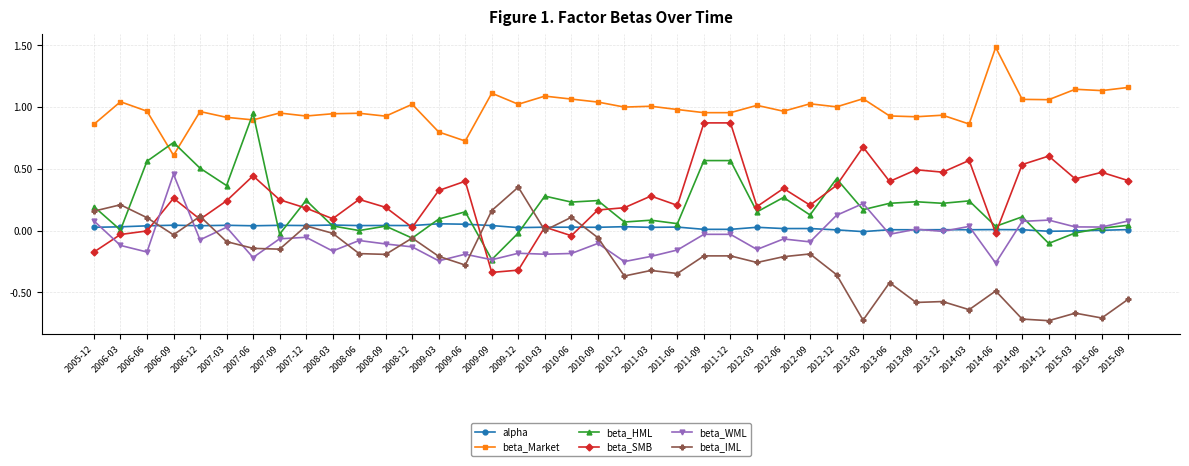

Which label corresponds to the largest value in the chart?

2014-06